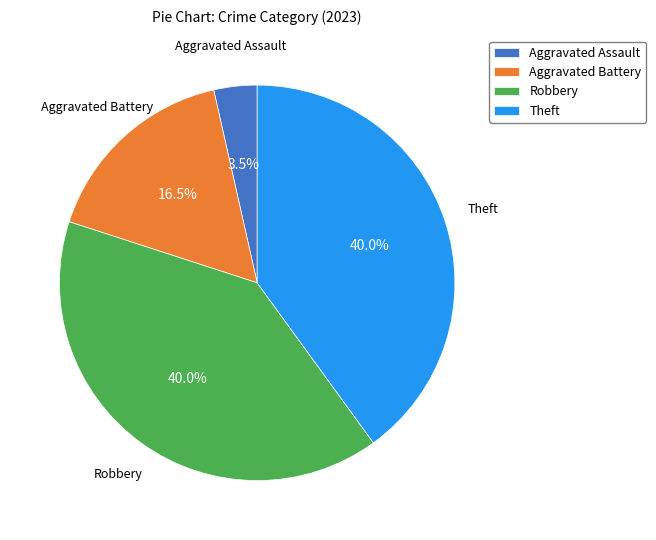

Which has a higher value, Aggravated Assault or Theft?

Theft